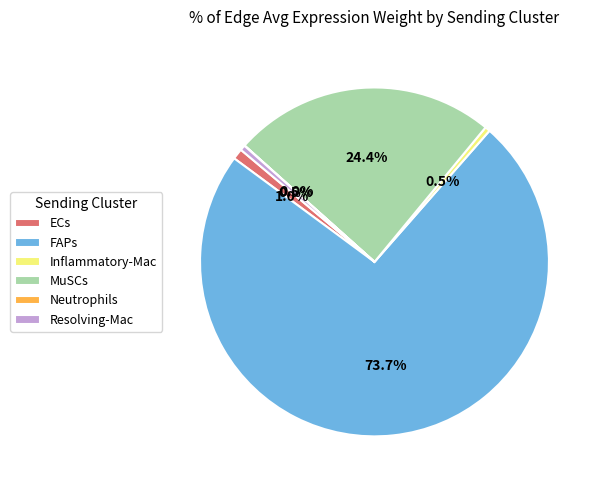

Which has a higher value, Inflammatory-Mac or ECs?

ECs